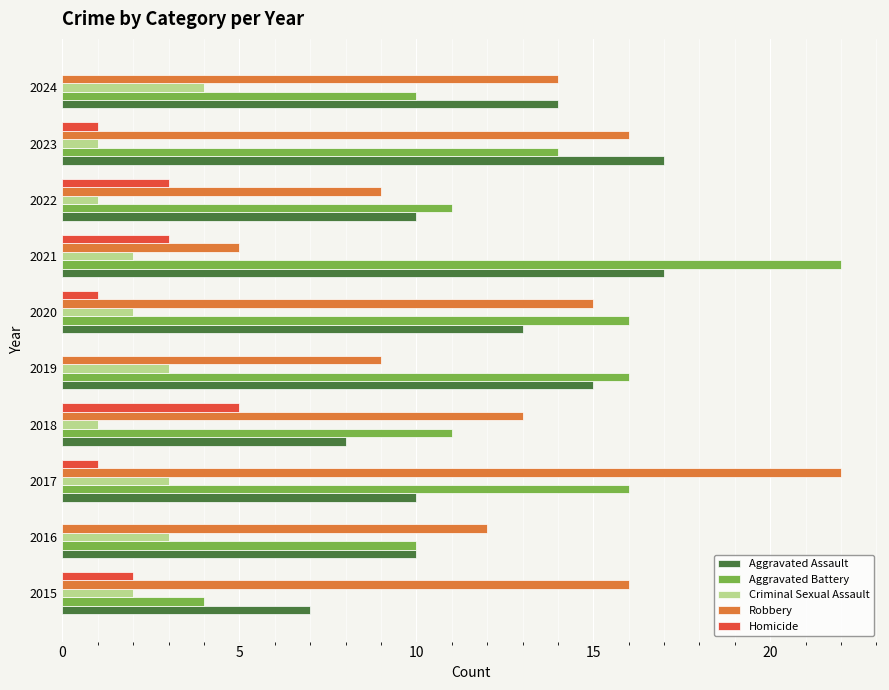

What is the highest value of the Criminal Sexual Assault series?

4